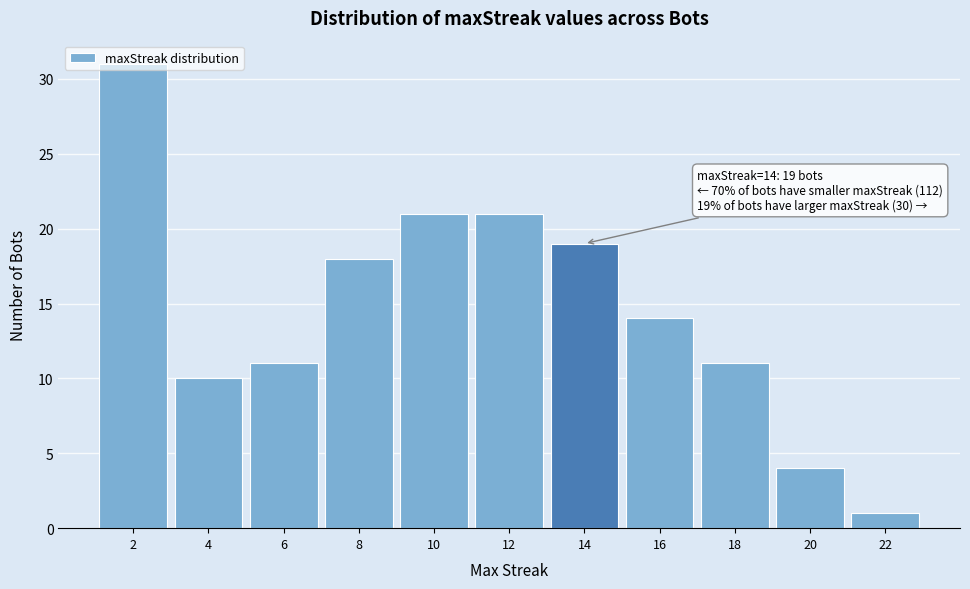

Over which range of the x-axis is the bar tallest?

1 to 3